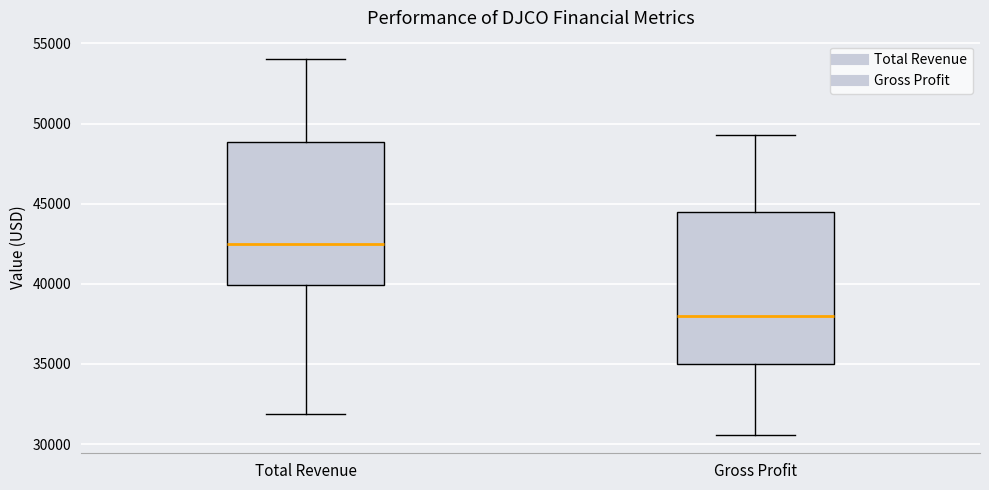

Which box has the lowest median line?

Gross Profit